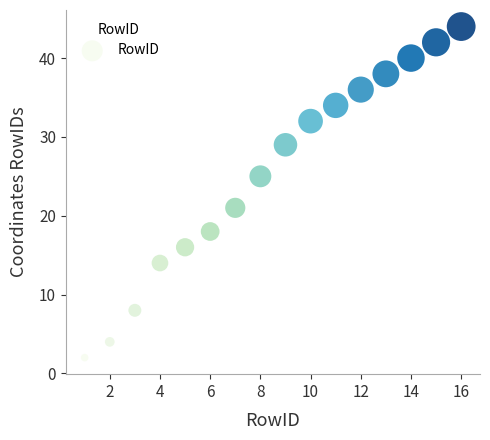

What is the range of X values (max minus min)?

15